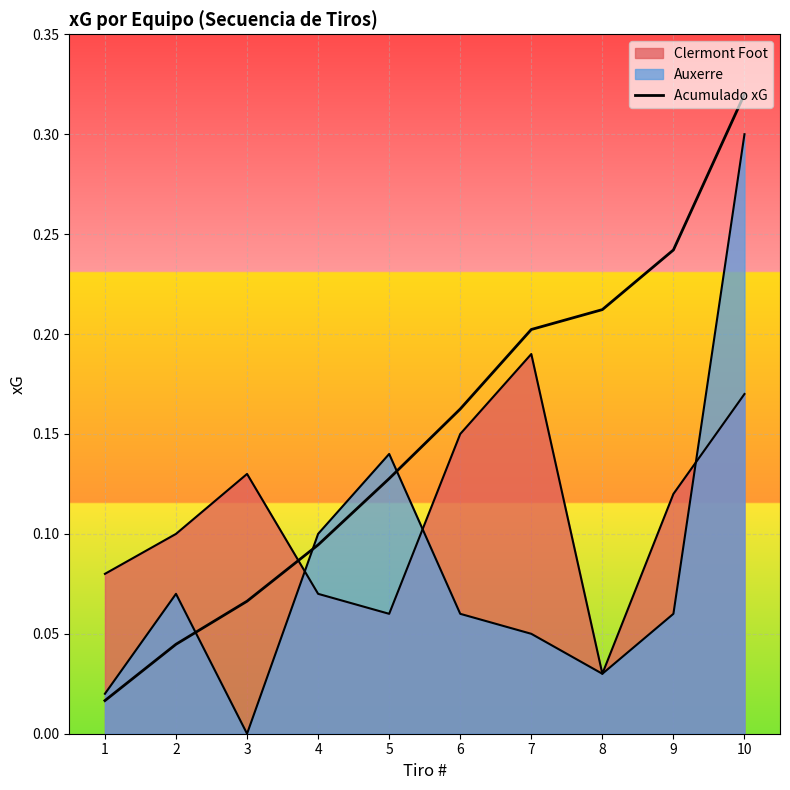

List the labels in order of value, largest first.

10, 9, 8, 7, 6, 5, 4, 3, 2, 1